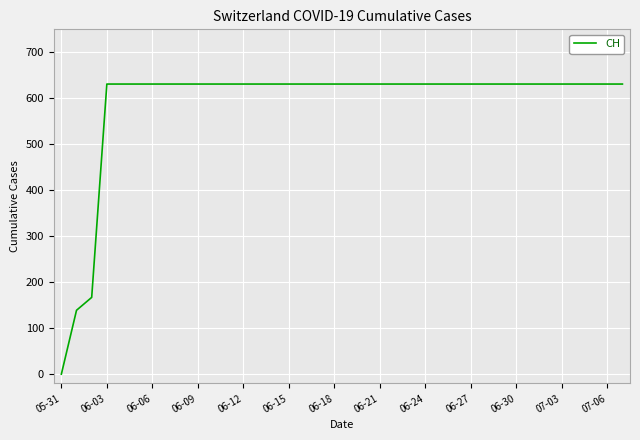

What is the maximum value shown in the chart?

631